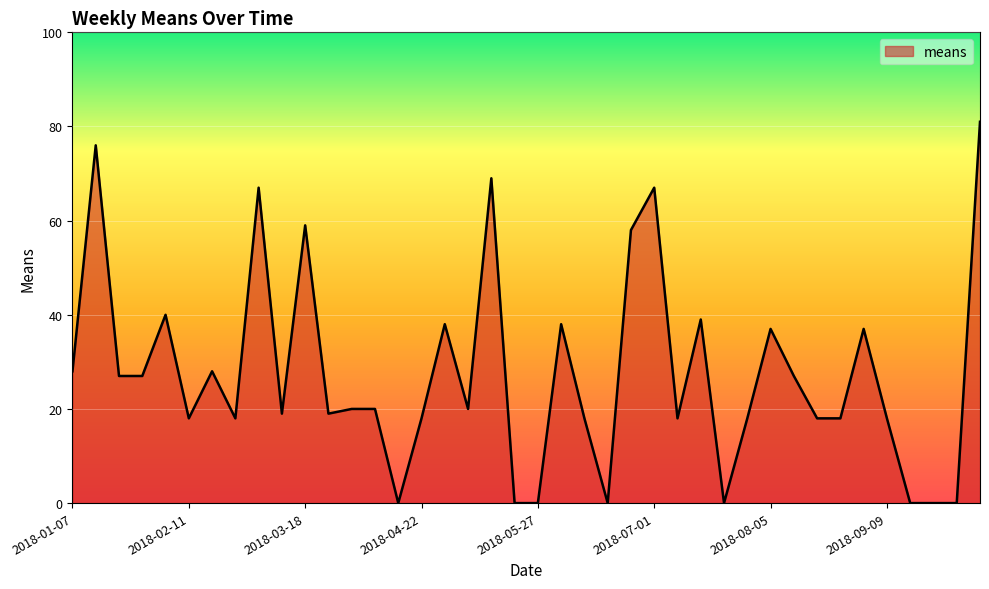

What is the maximum value shown in the chart?

81